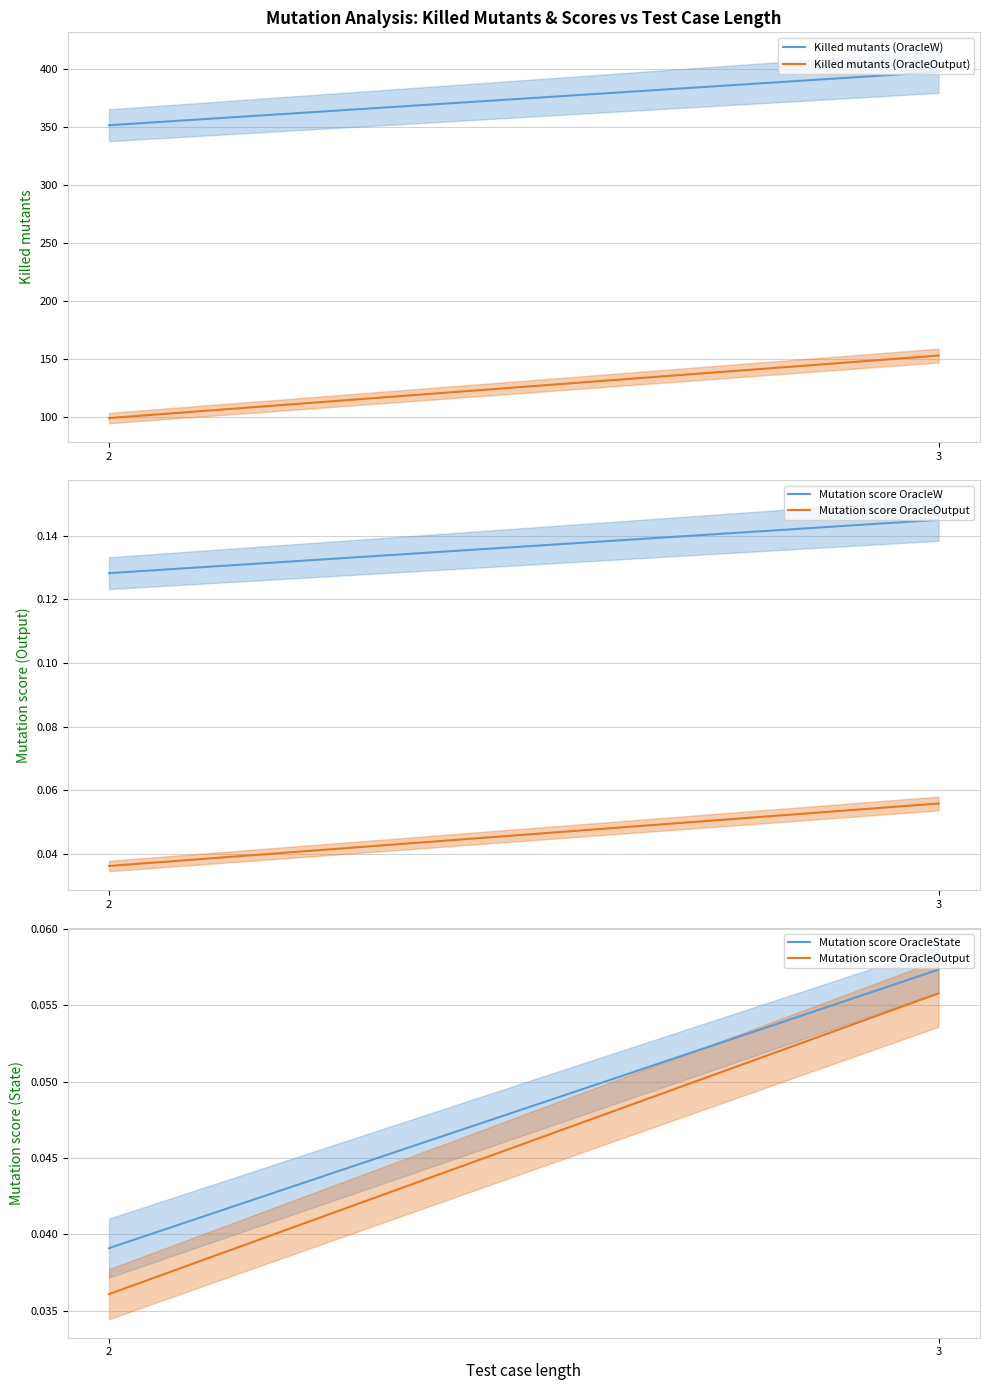

What is the greatest value displayed?

397.2